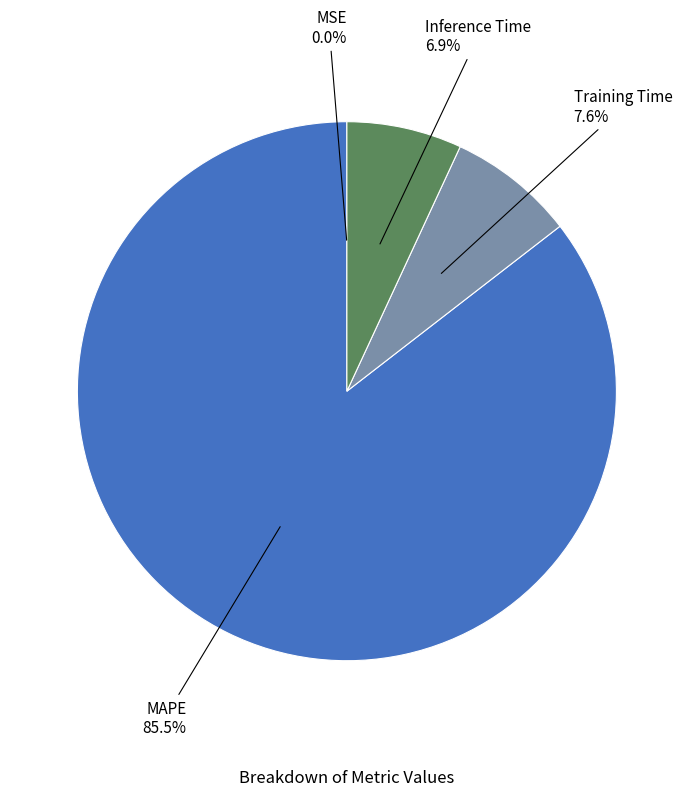

Count the number of slices in the pie.

4